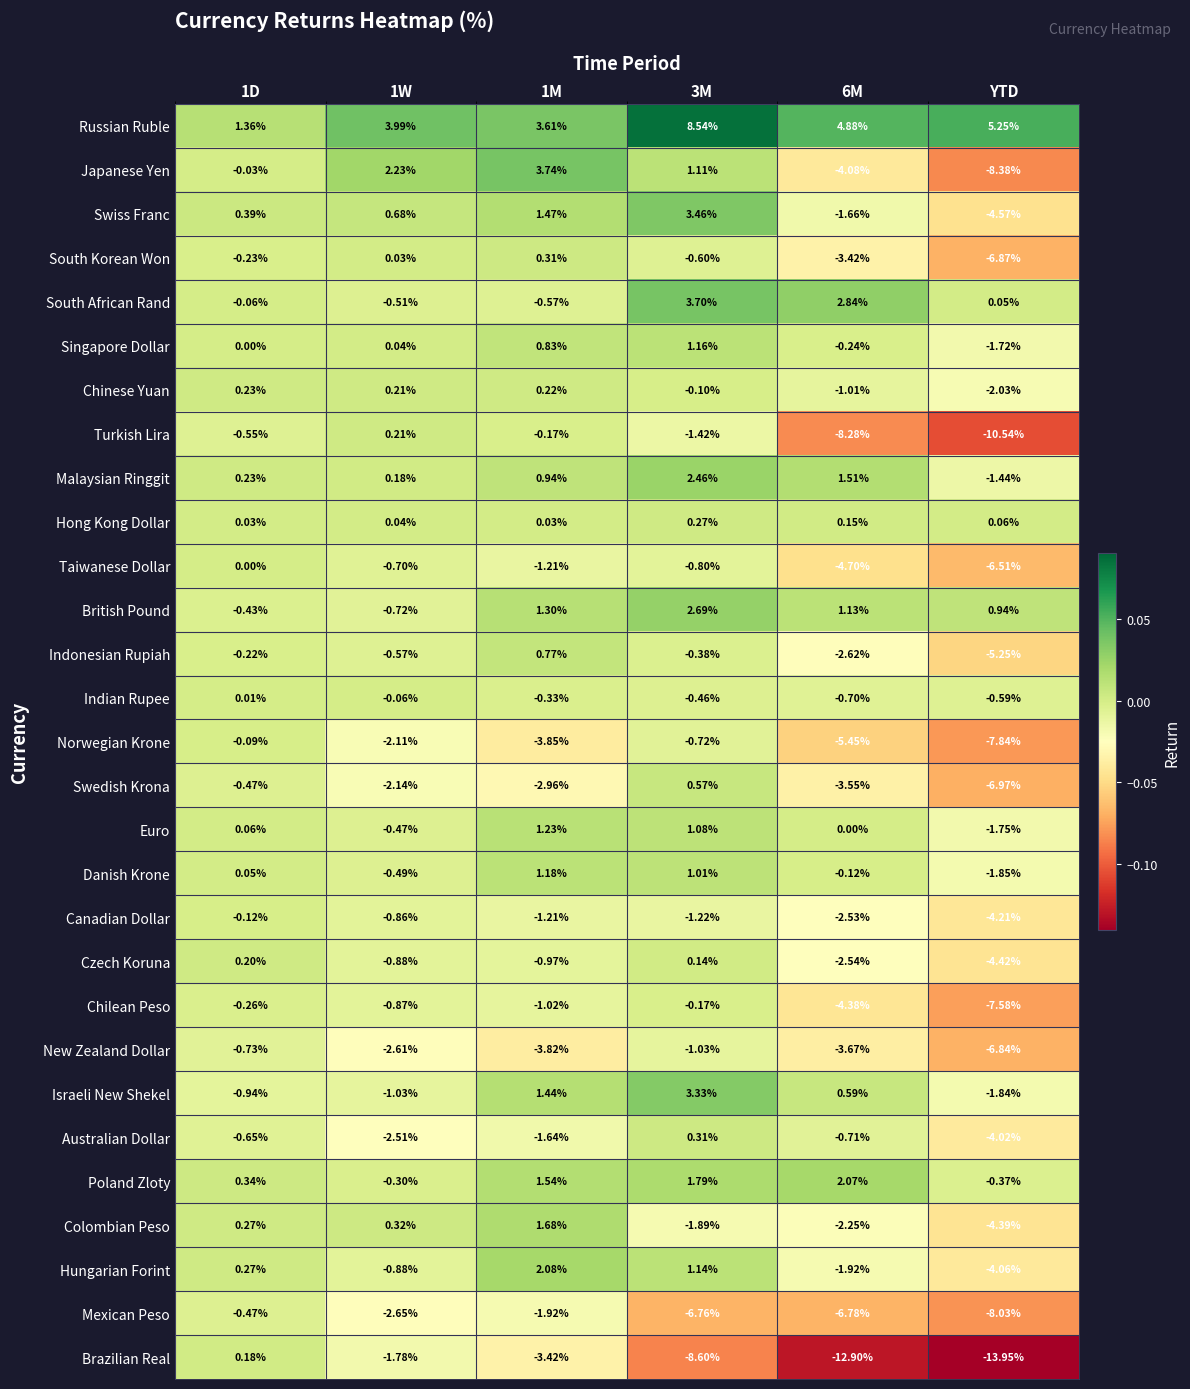

At which label does Hungarian Forint reach its minimum?

YTD